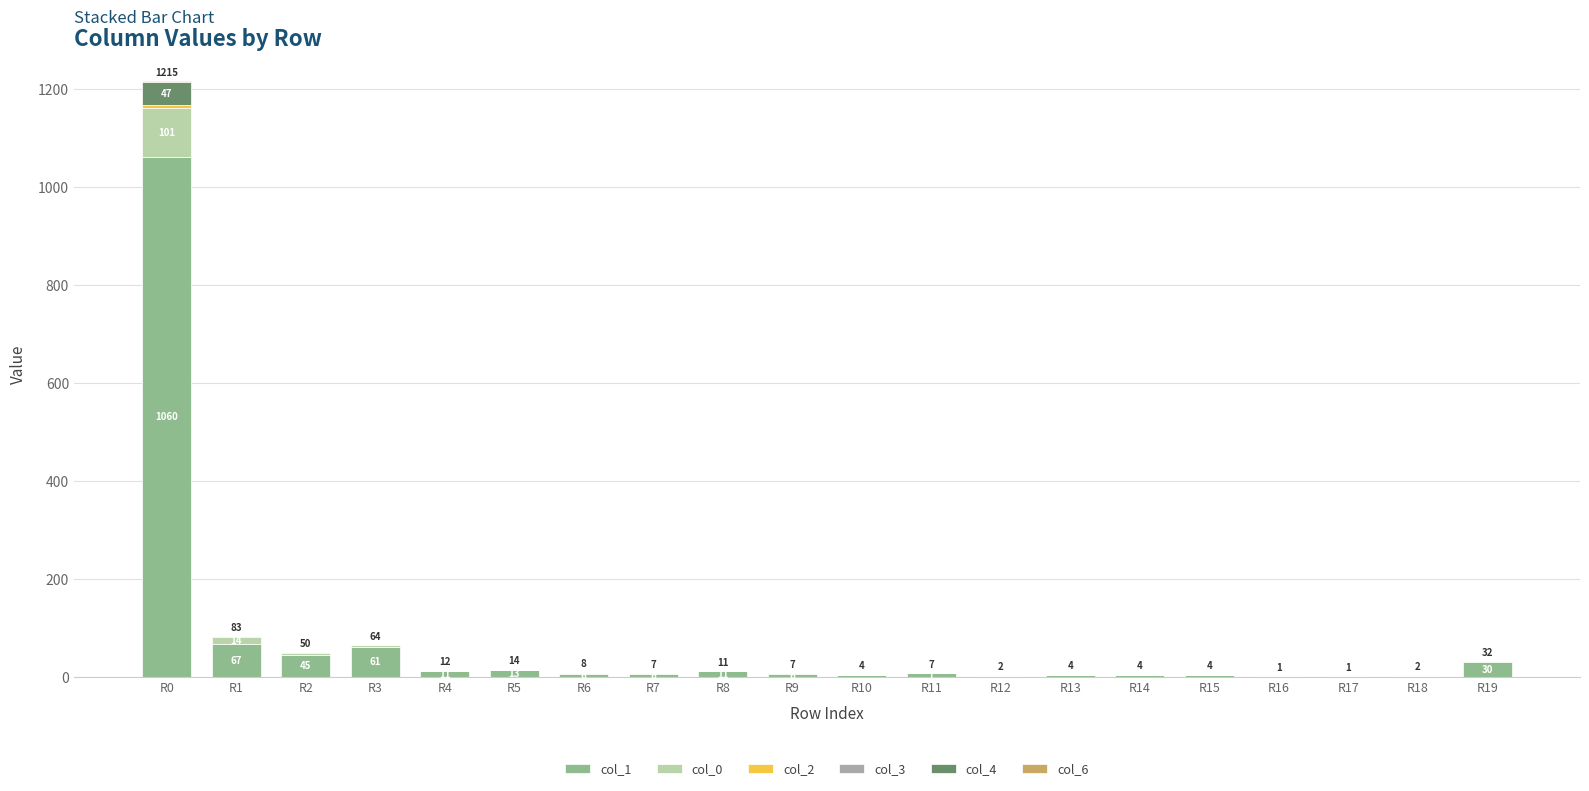

At which category is the sum across all series the highest?

R0